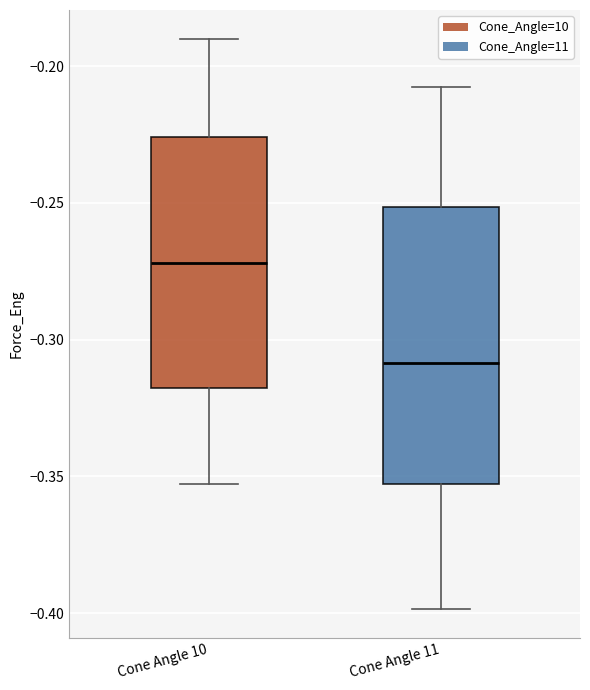

Reading left to right, transcribe this box plot: for each box, give where its median line is, the range the box spans, and where its two whiskers end, as read against the y-axis. The values are not printed on the chart, so give them approximately, as read against the axis.

Cone Angle 10: median -0.270, box -0.320 to -0.225, whiskers -0.355 to -0.190
Cone Angle 11: median -0.310, box -0.355 to -0.250, whiskers -0.400 to -0.210